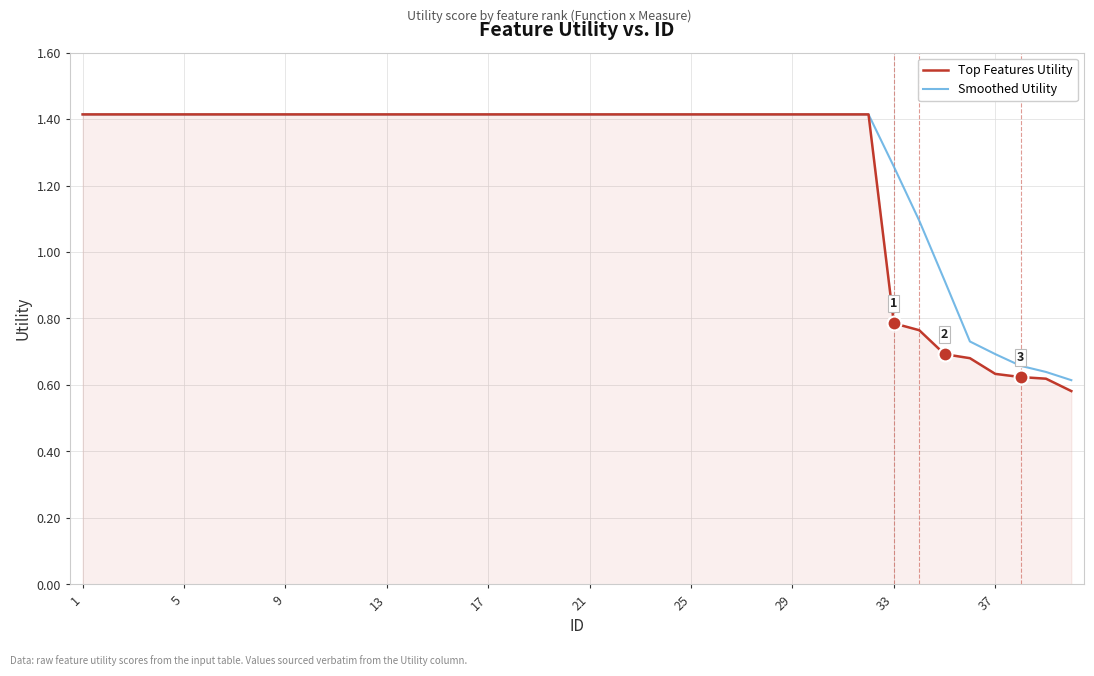

How many lines are shown in the chart?

2